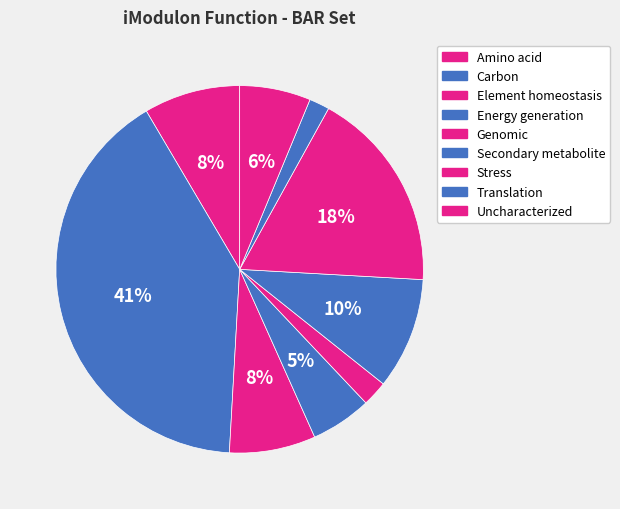

Count the number of slices in the pie.

9